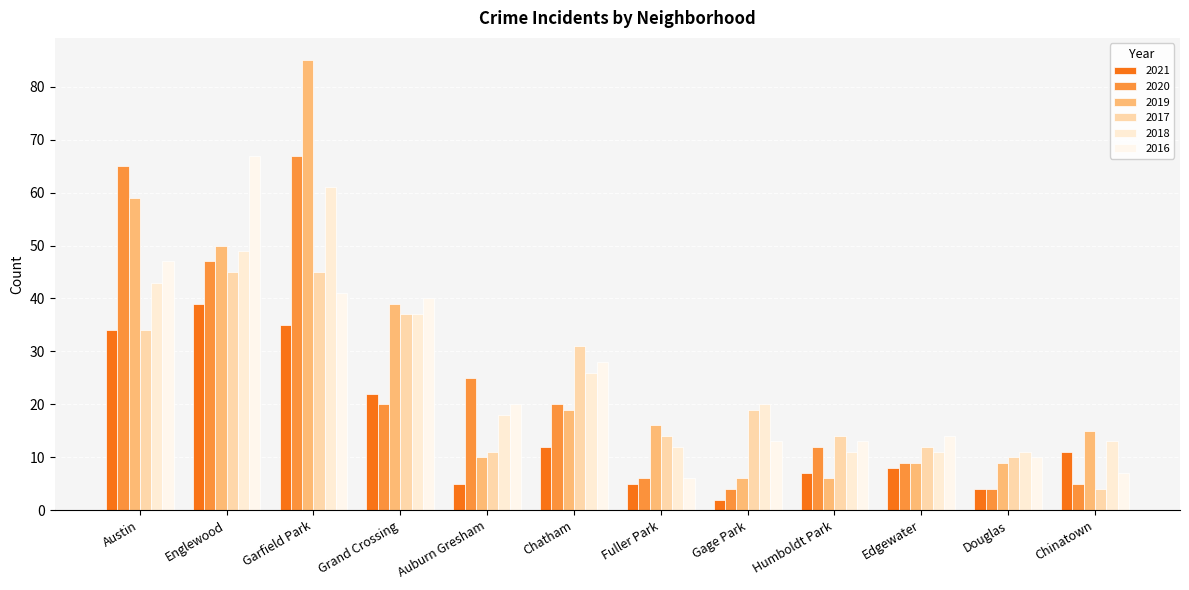

Reading left to right, what are all the values shown in this chart?

2021: Austin=34	Englewood=39	Garfield Park=35	Grand Crossing=22	Auburn Gresham=5	Chatham=12	Fuller Park=5	Gage Park=2	Humboldt Park=7	Edgewater=8	Douglas=4	Chinatown=11
2020: Austin=65	Englewood=47	Garfield Park=67	Grand Crossing=20	Auburn Gresham=25	Chatham=20	Fuller Park=6	Gage Park=4	Humboldt Park=12	Edgewater=9	Douglas=4	Chinatown=5
2019: Austin=59	Englewood=50	Garfield Park=85	Grand Crossing=39	Auburn Gresham=10	Chatham=19	Fuller Park=16	Gage Park=6	Humboldt Park=6	Edgewater=9	Douglas=9	Chinatown=15
2017: Austin=34	Englewood=45	Garfield Park=45	Grand Crossing=37	Auburn Gresham=11	Chatham=31	Fuller Park=14	Gage Park=19	Humboldt Park=14	Edgewater=12	Douglas=10	Chinatown=4
2018: Austin=43	Englewood=49	Garfield Park=61	Grand Crossing=37	Auburn Gresham=18	Chatham=26	Fuller Park=12	Gage Park=20	Humboldt Park=11	Edgewater=11	Douglas=11	Chinatown=13
2016: Austin=47	Englewood=67	Garfield Park=41	Grand Crossing=40	Auburn Gresham=20	Chatham=28	Fuller Park=6	Gage Park=13	Humboldt Park=13	Edgewater=14	Douglas=10	Chinatown=7